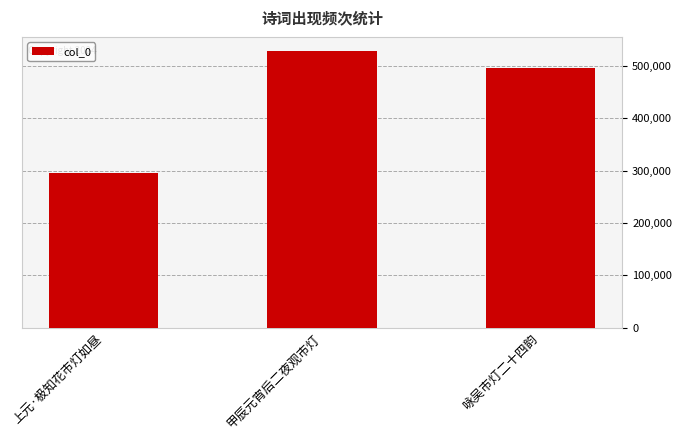

Reading left to right, extract all data points from this chart.

295987	529401	497189